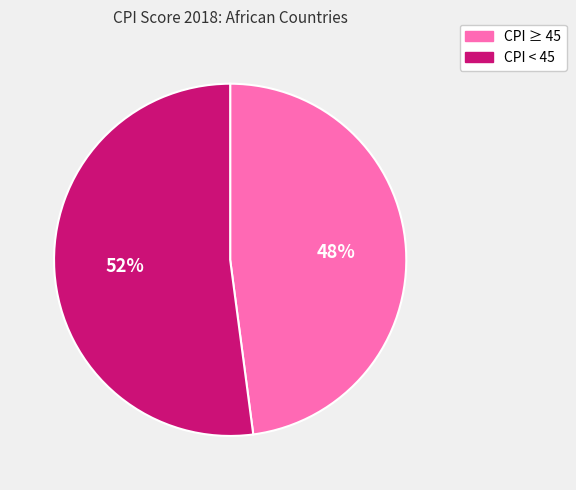

Is there any slice that represents more than half of the pie?

Yes